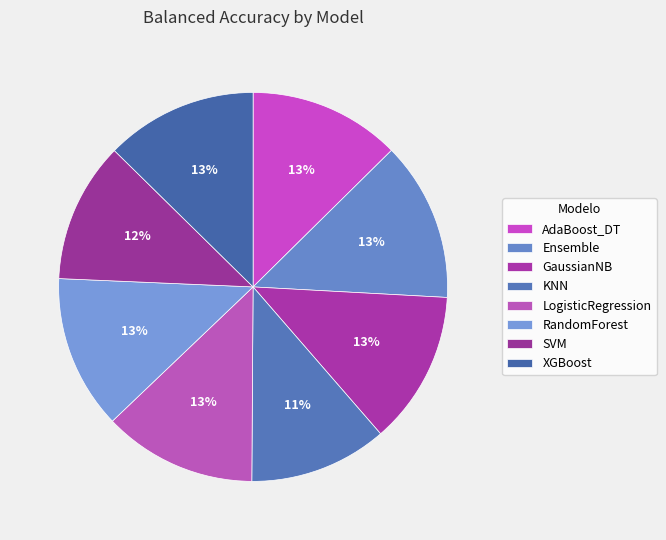

How many segments does this pie chart have?

8